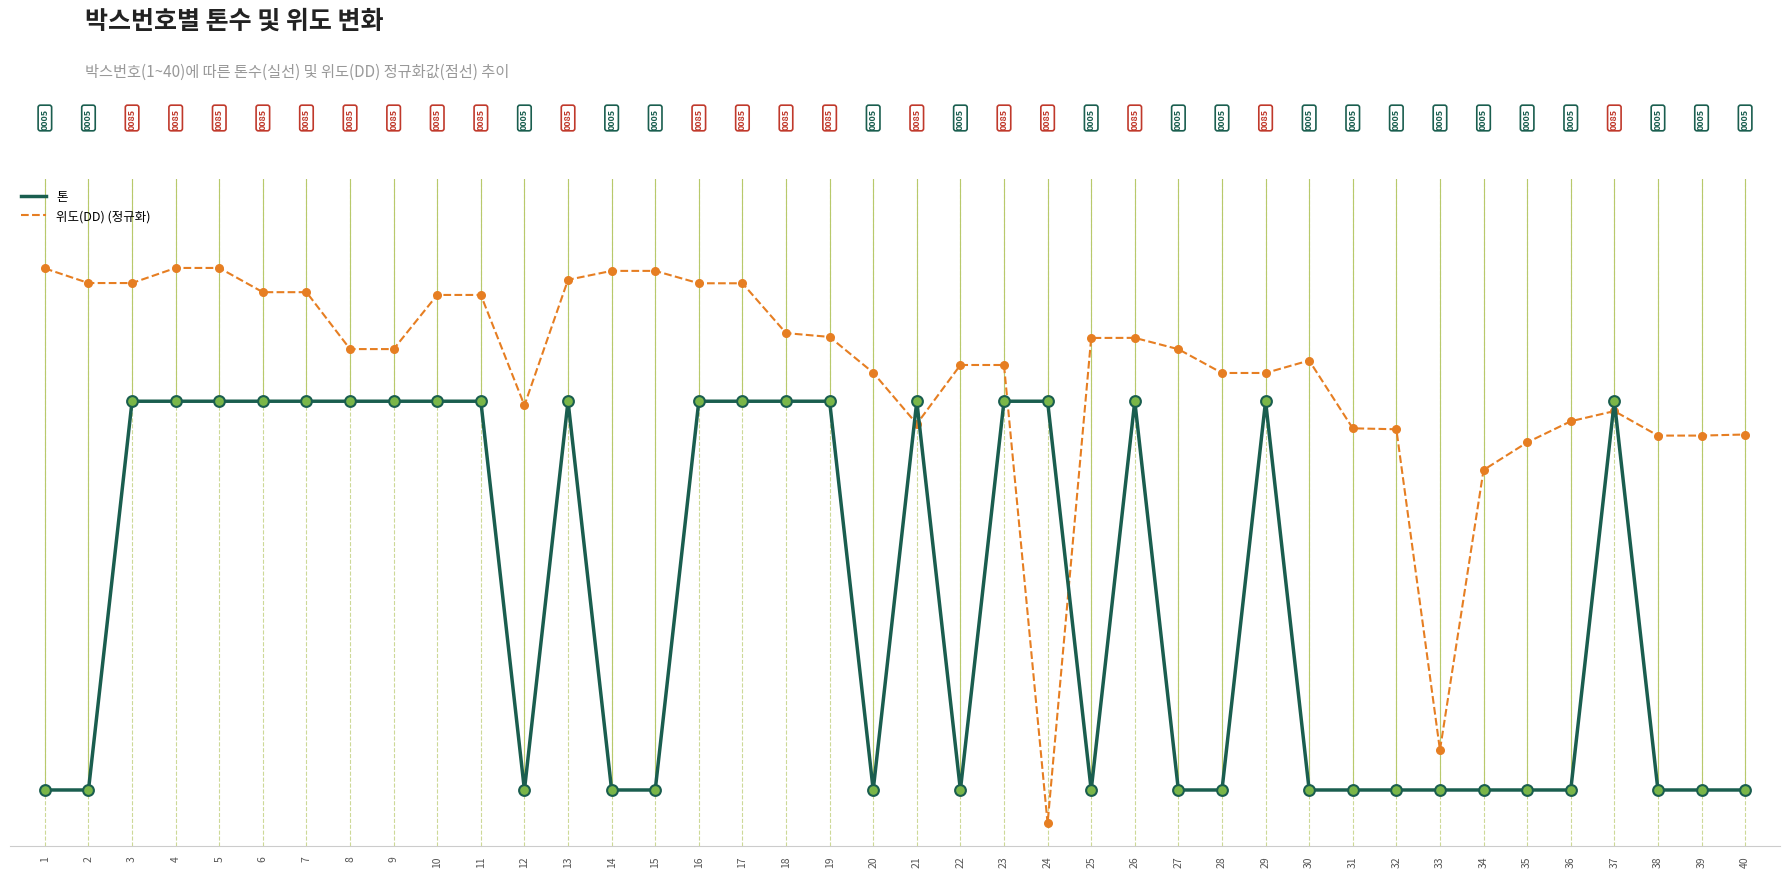

Which series has the largest total across all categories?

위도(DD) (정규화)